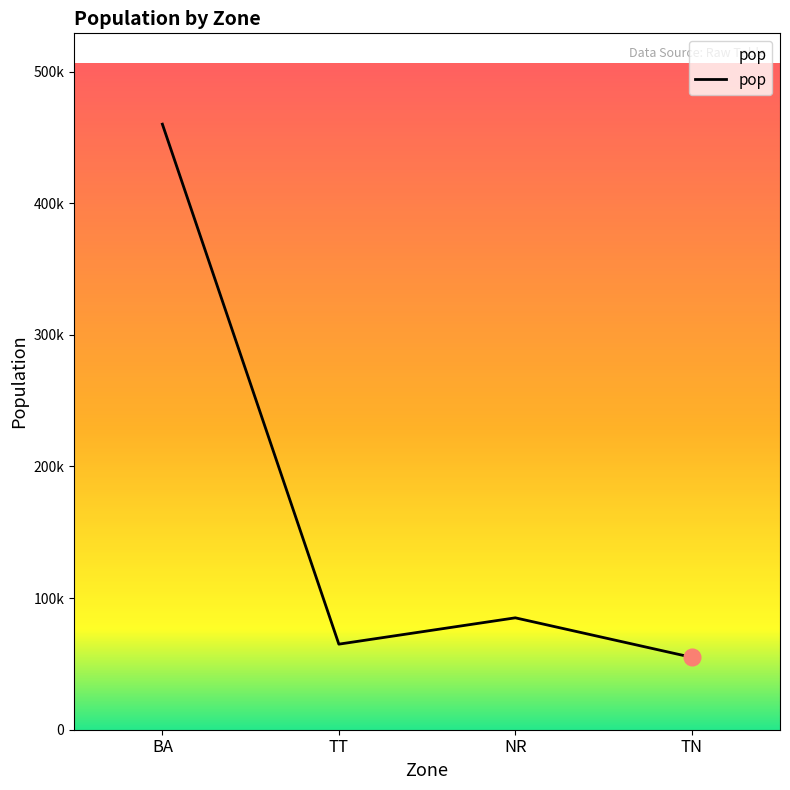

What position from the left is NR?

3